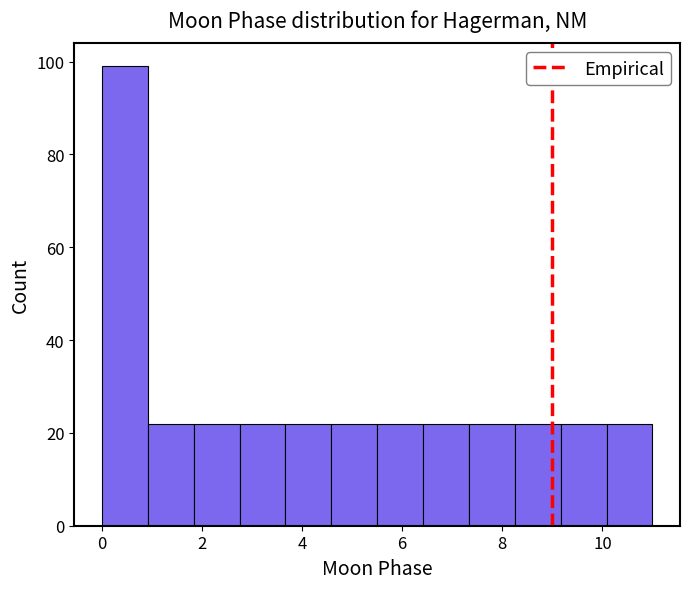

What is the height of the bar covering 1.0 to 1.8 on the x-axis? Neither the bar edges nor the heights are printed on the chart, so give them approximately, as read against the axes.

22